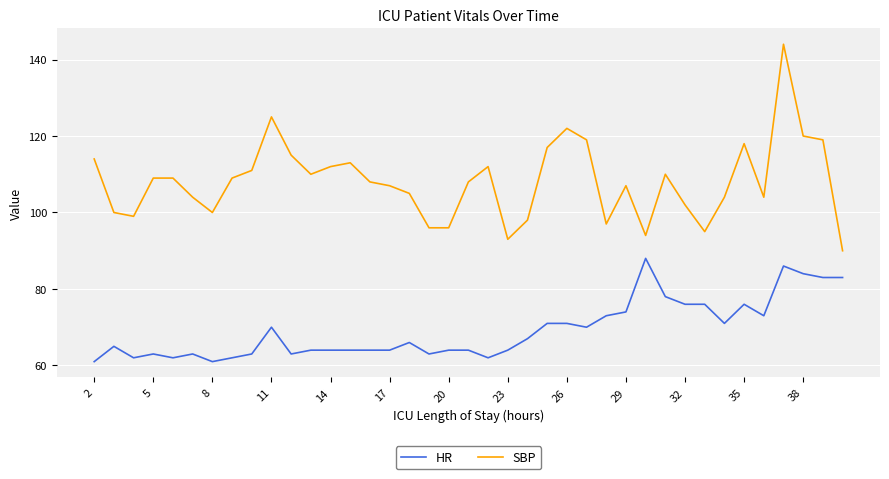

How many values in the HR series are below 65?

19